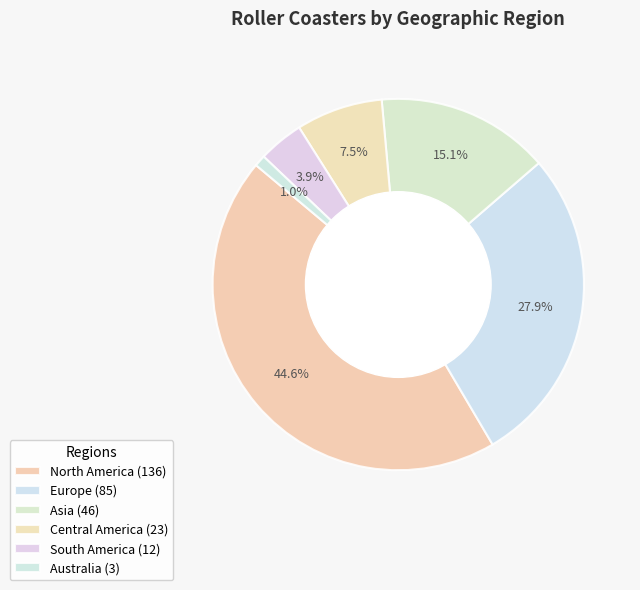

What is the largest slice in the pie chart?

North America